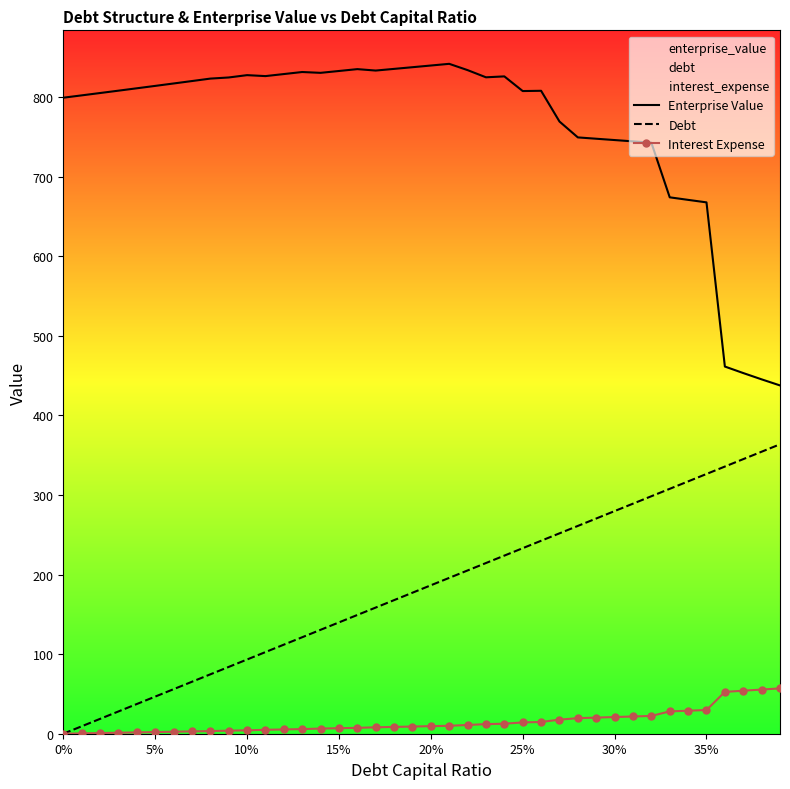

Which series has the largest total across all categories?

Enterprise Value